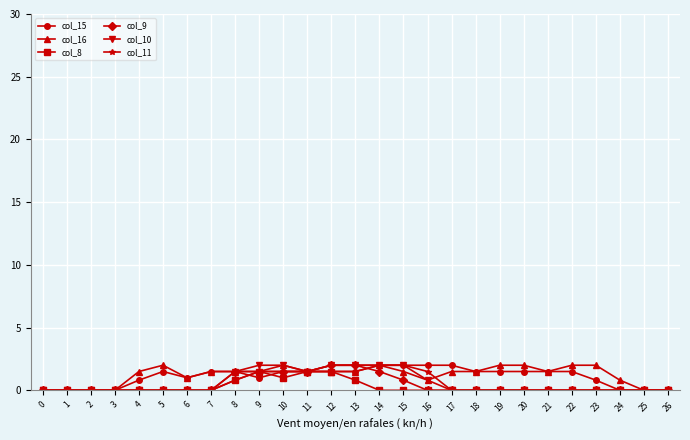

What is the total value across all series at 16?

5.1